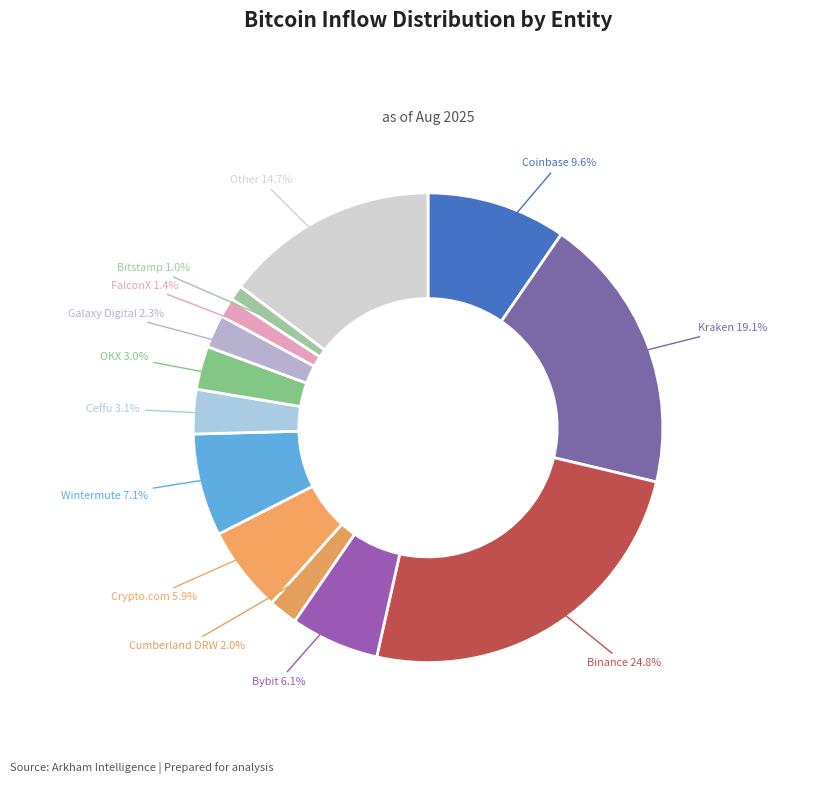

The Bybit slice represents 1% of the pie. True or false?

False